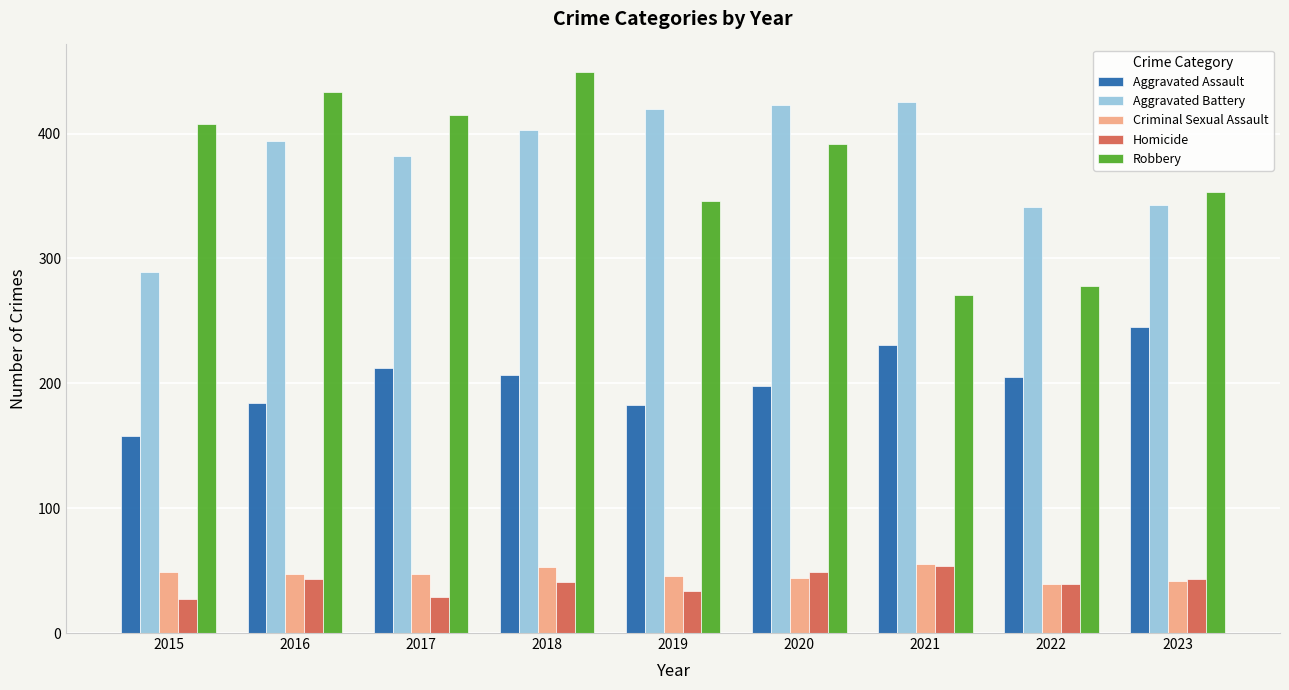

Is it true that Homicide equals 27 at 2015?

True